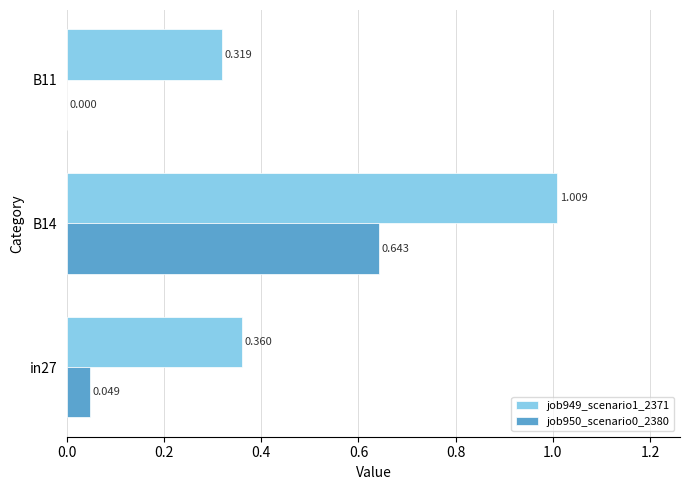

What is the value of the job950_scenario0_2380 bar at the 2nd from the left?

0.6